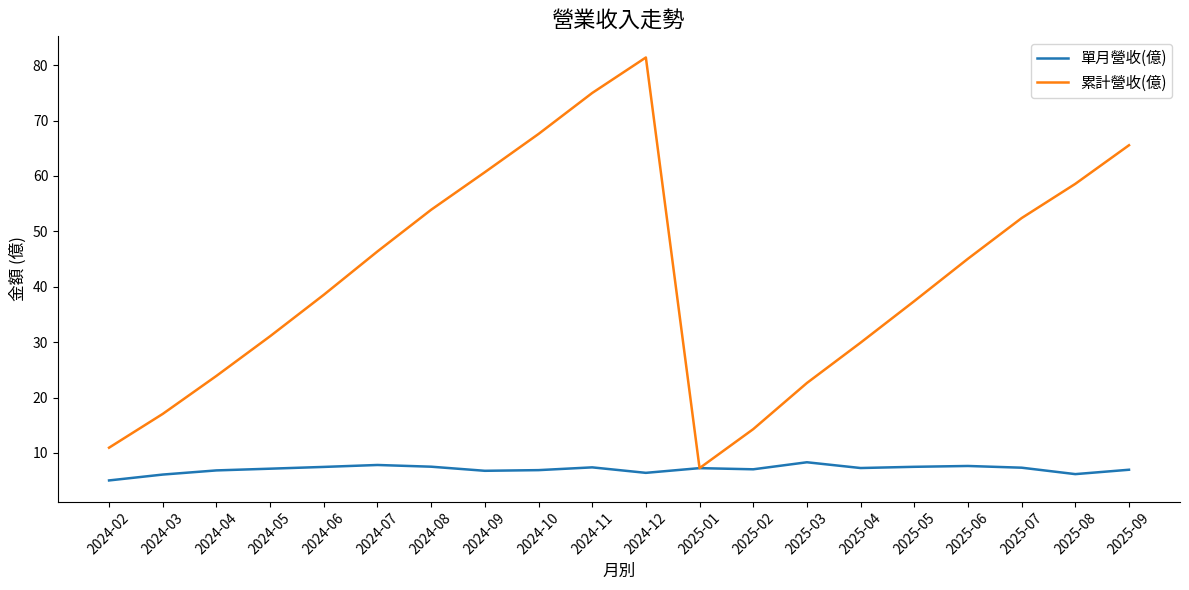

Which series has the largest total across all categories?

累計營收(億)